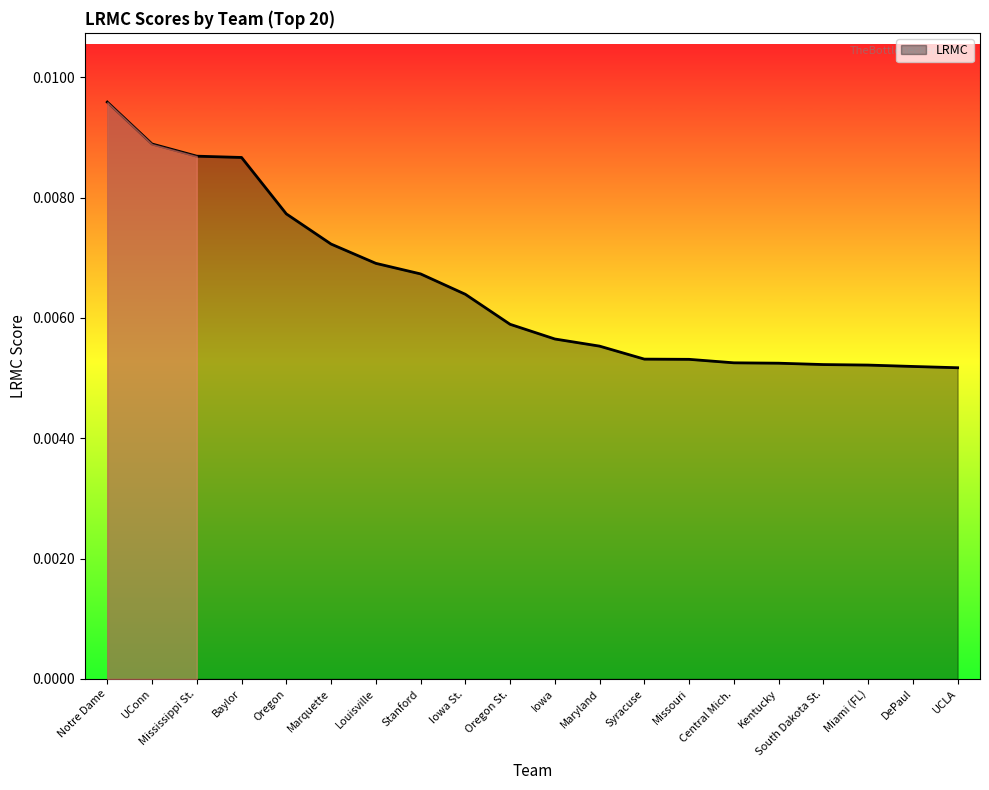

What position from the left is DePaul?

19